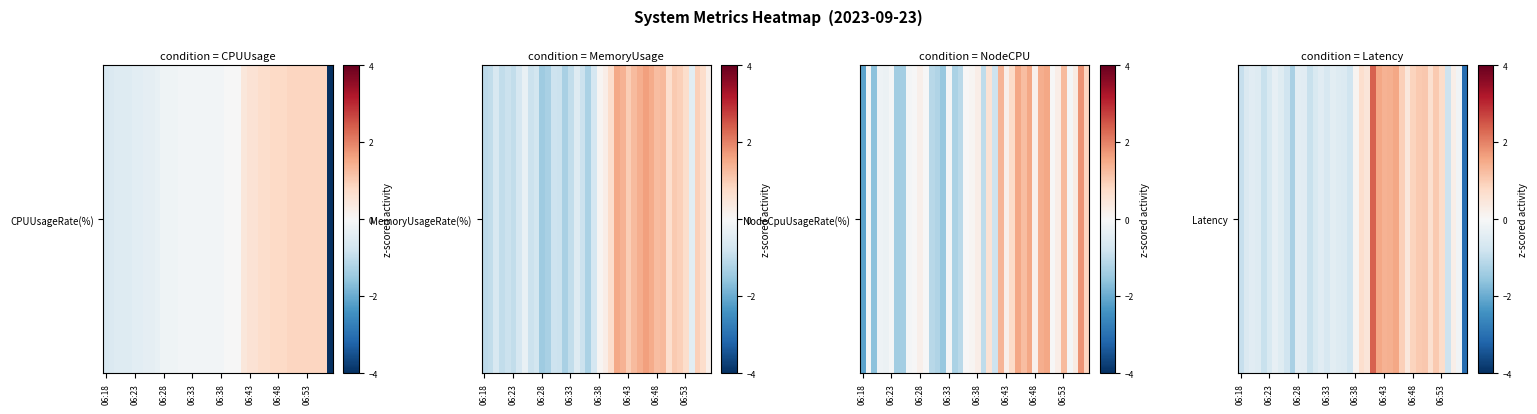

Between 8 and 23, which is larger?

23